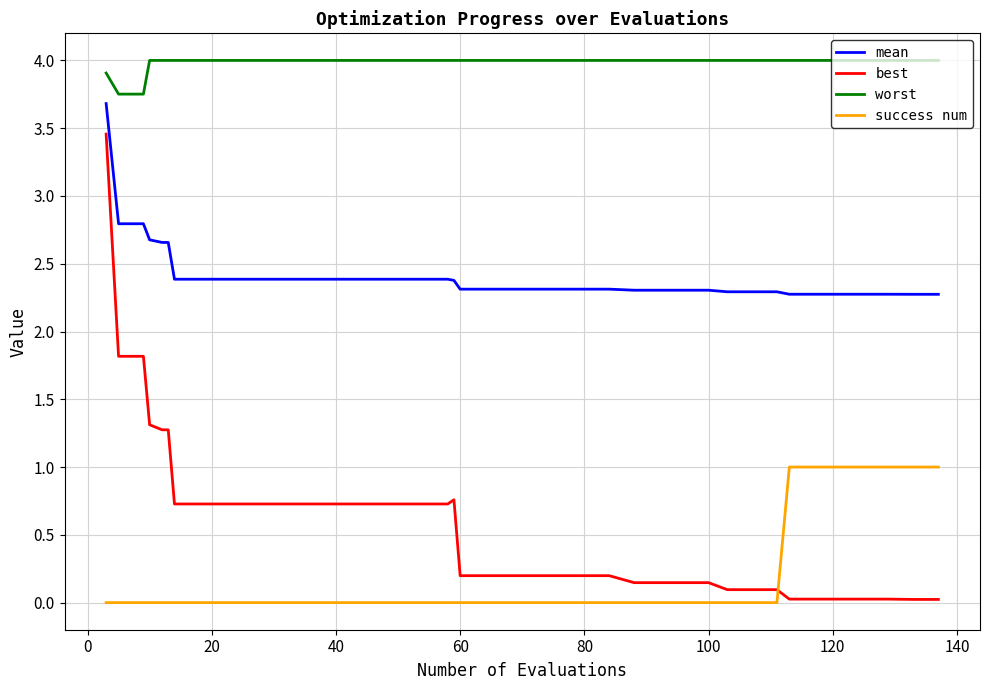

What is the highest value of the success num series?

1.0